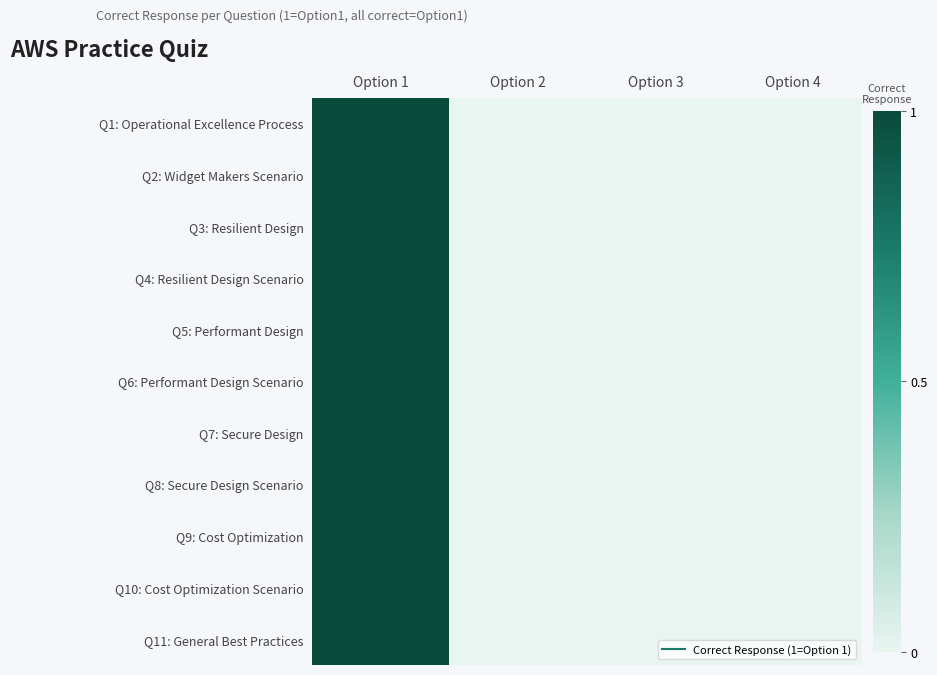

Reading left to right, what are all the values shown in this chart?

Q1: Operational Excellence Process: Option 1=1	Option 2=0	Option 3=0	Option 4=0
Q2: Widget Makers Scenario: Option 1=1	Option 2=0	Option 3=0	Option 4=0
Q3: Resilient Design: Option 1=1	Option 2=0	Option 3=0	Option 4=0
Q4: Resilient Design Scenario: Option 1=1	Option 2=0	Option 3=0	Option 4=0
Q5: Performant Design: Option 1=1	Option 2=0	Option 3=0	Option 4=0
Q6: Performant Design Scenario: Option 1=1	Option 2=0	Option 3=0	Option 4=0
Q7: Secure Design: Option 1=1	Option 2=0	Option 3=0	Option 4=0
Q8: Secure Design Scenario: Option 1=1	Option 2=0	Option 3=0	Option 4=0
Q9: Cost Optimization: Option 1=1	Option 2=0	Option 3=0	Option 4=0
Q10: Cost Optimization Scenario: Option 1=1	Option 2=0	Option 3=0	Option 4=0
Q11: General Best Practices: Option 1=1	Option 2=0	Option 3=0	Option 4=0